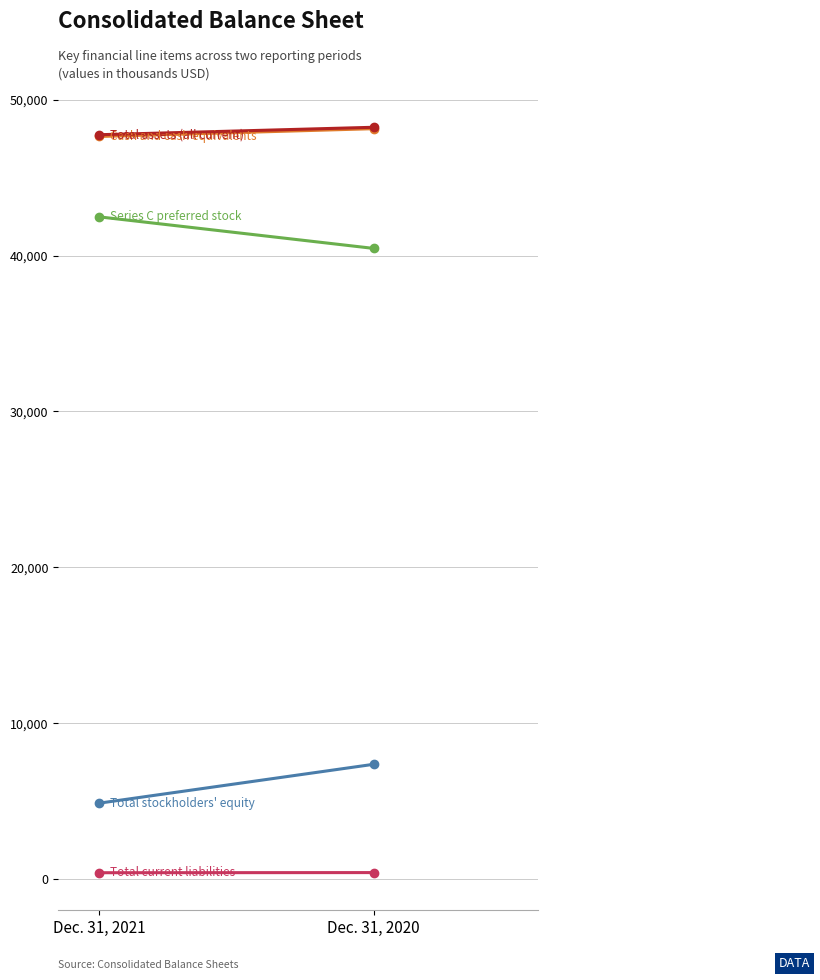

At which label does Series C preferred stock reach its minimum?

Dec. 31, 2020